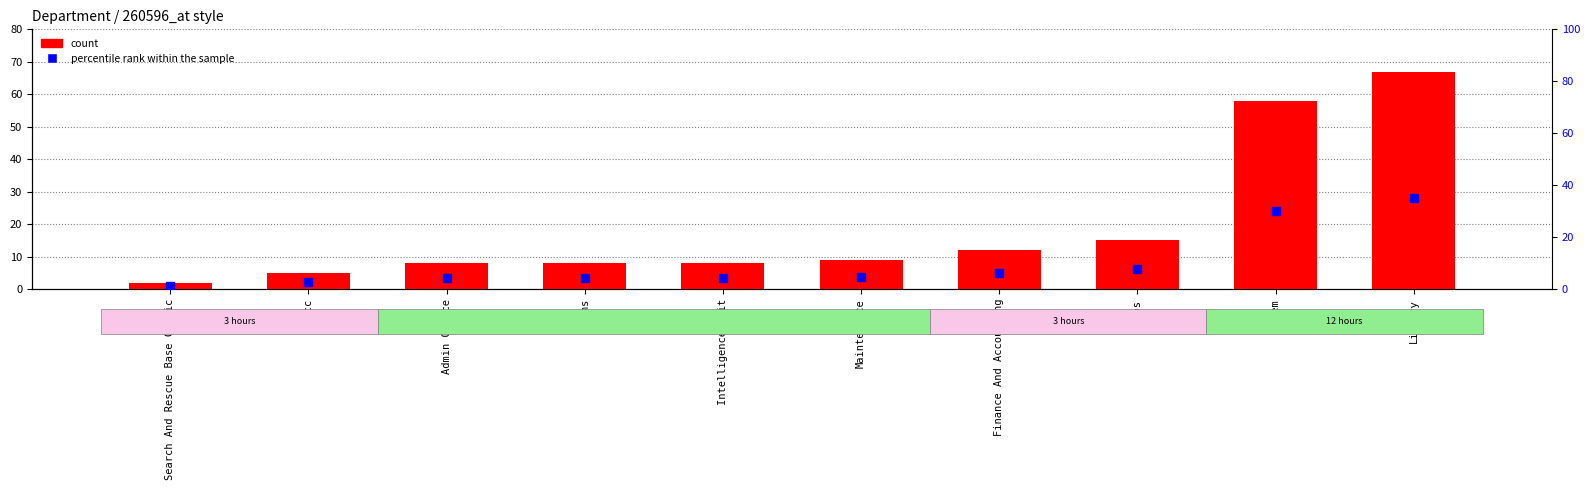

Which series reaches the maximum Y coordinate?

count